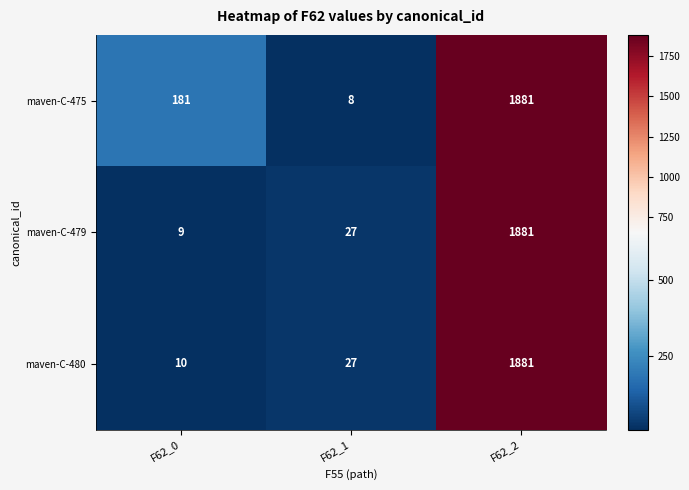

Where is maven-C-480 nearest to the value 945?

F62_1